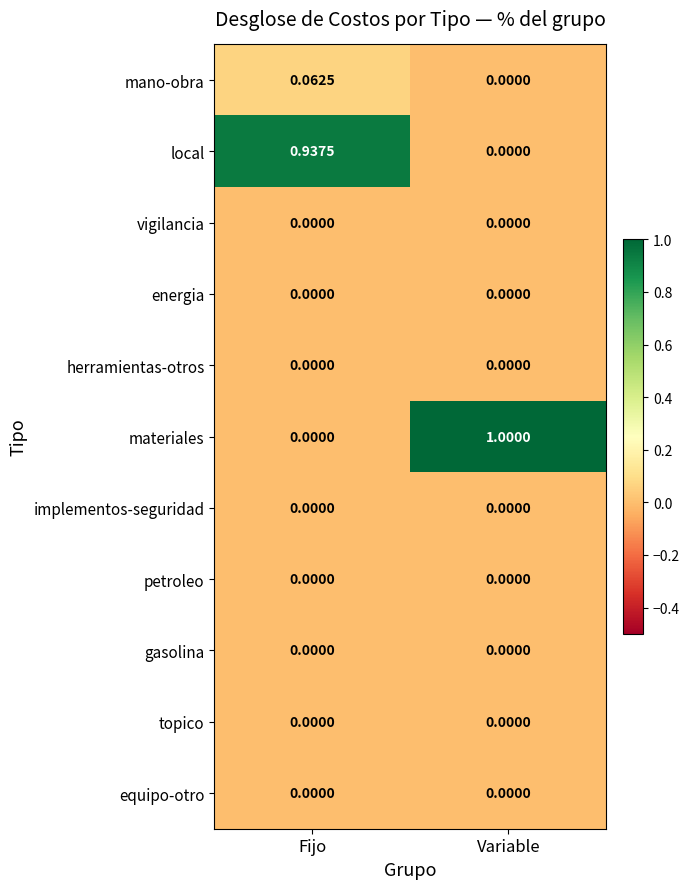

Which series has the largest total across all categories?

materiales